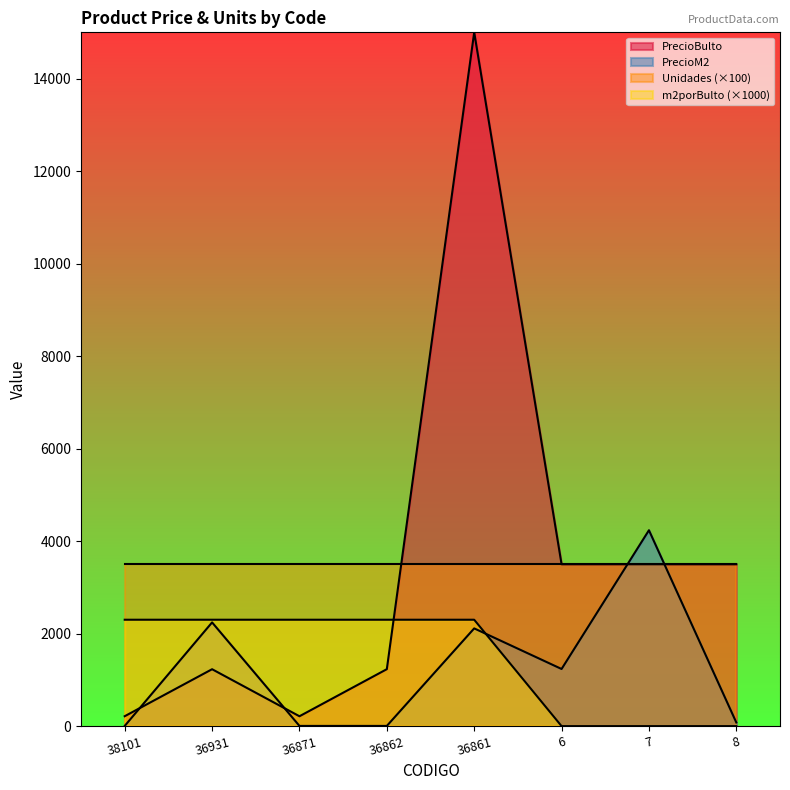

The Unidades (×100) series shows 5919.9 at 36931. True or false?

False